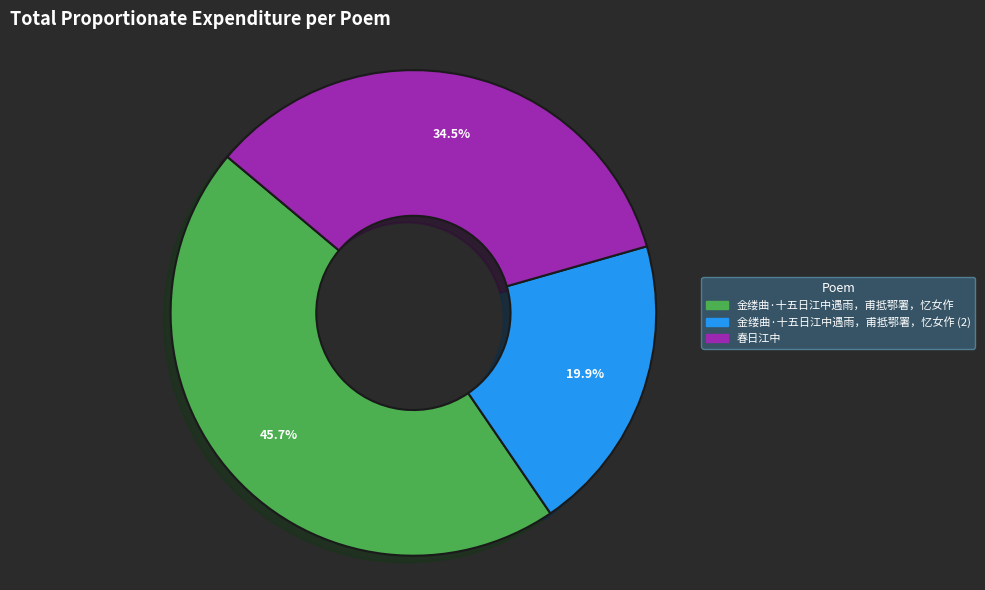

What is the ratio of the value at 春日江中 to the value at 金缕曲·十五日江中遇雨，甫抵鄂署，忆女作?

0.8